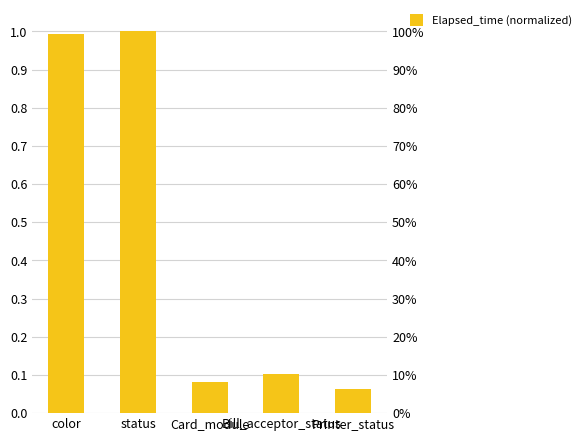

What is the smallest value displayed?

0.1